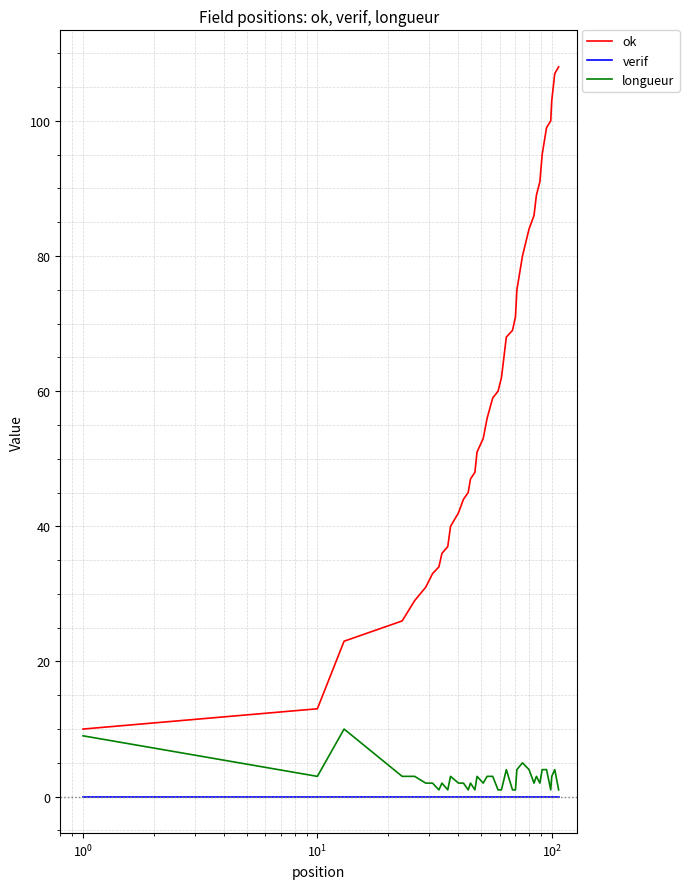

Reading right to left, list all the values displayed in this chart.

ok: 108	107	103	100	99	95	91	89	86	84	80	75	71	70	69	68	64	62	61	60	59	56	53	51	48	47	45	44	42	40	37	36	34	33	31	29	26	23	13	10
verif: 0	0	0	0	0	0	0	0	0	0	0	0	0	0	0	0	0	0	0	0	0	0	0	0	0	0	0	0	0	0	0	0	0	0	0	0	0	0	0	0
longueur: 1	4	3	1	4	4	2	3	2	4	5	4	1	1	1	4	2	1	1	1	3	3	2	3	1	2	1	2	2	3	1	2	1	2	2	3	3	10	3	9